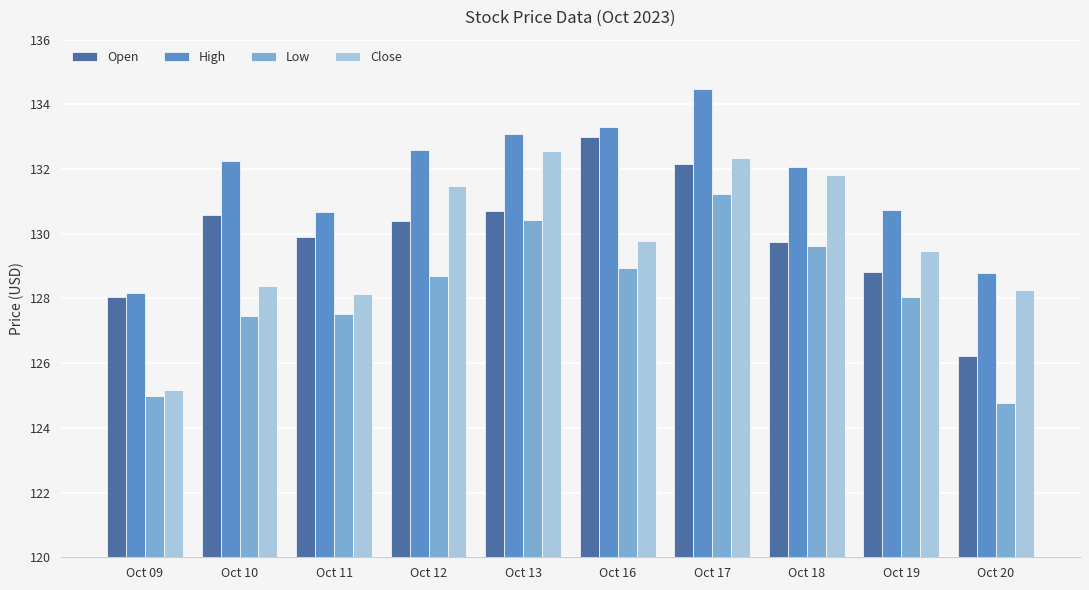

Is it true that Open equals 211.5 at Oct 17?

False